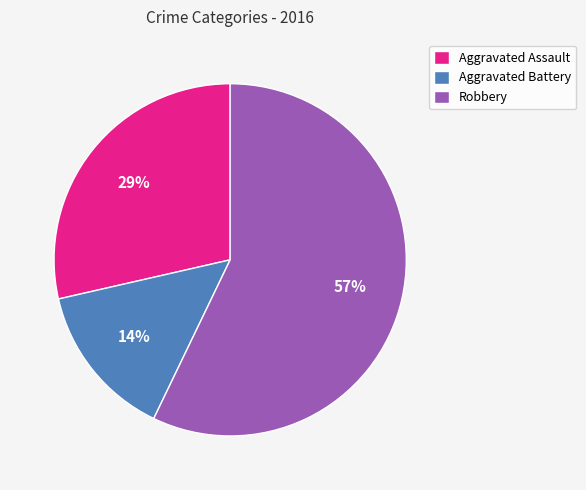

Is there a majority slice in this chart?

Yes